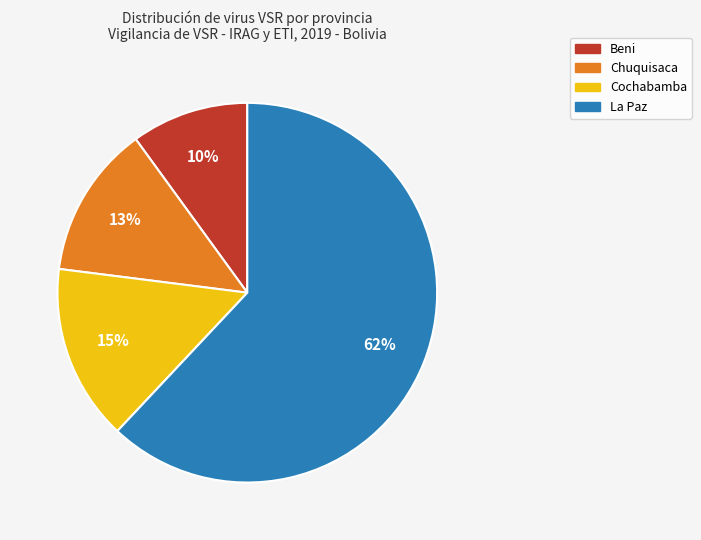

To the nearest percent, what is the average slice percentage?

25%